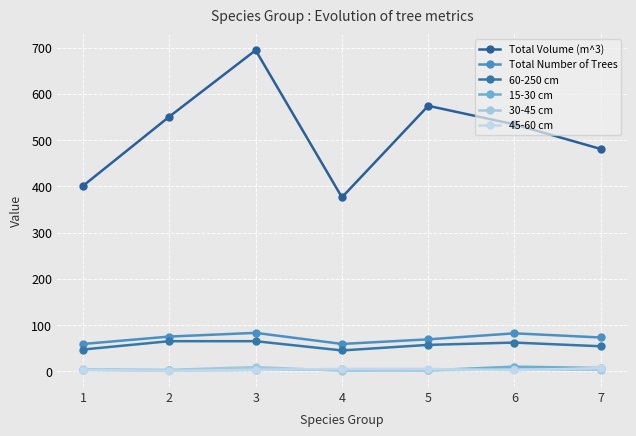

How many lines are shown in the chart?

6